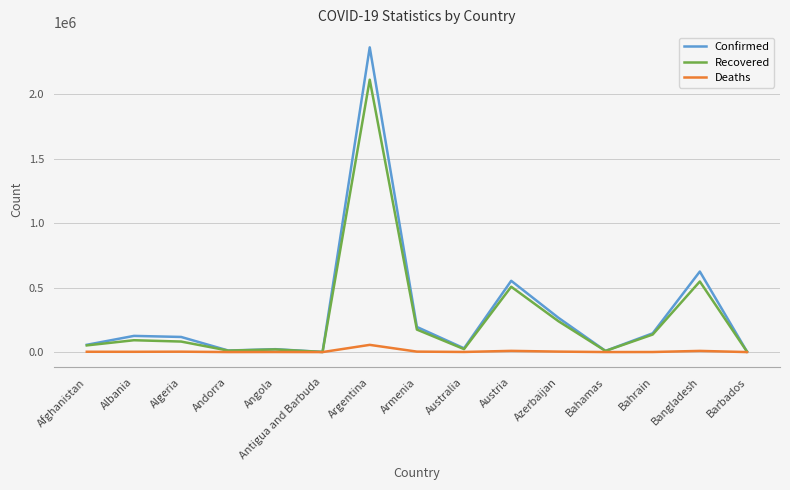

The value of Recovered at Bahrain is 136064. True or false?

True